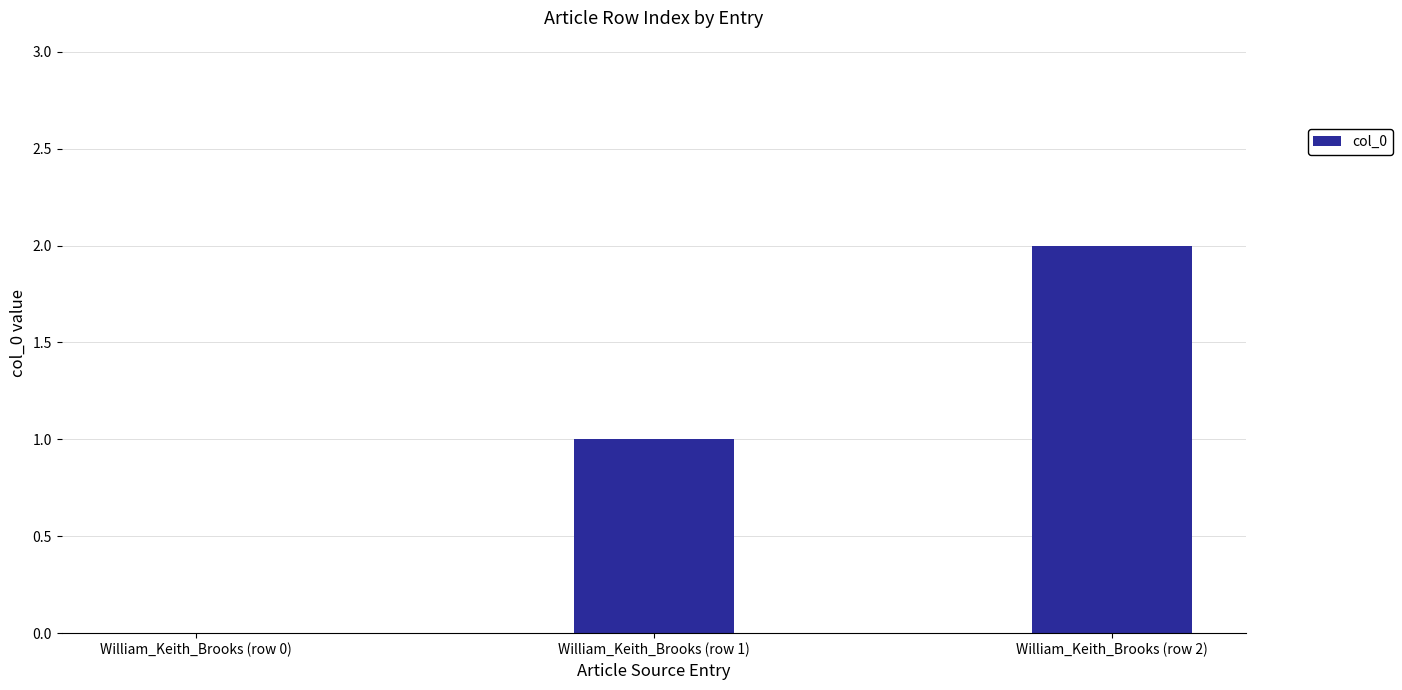

Which label corresponds to the largest value in the chart?

William_Keith_Brooks (row 2)